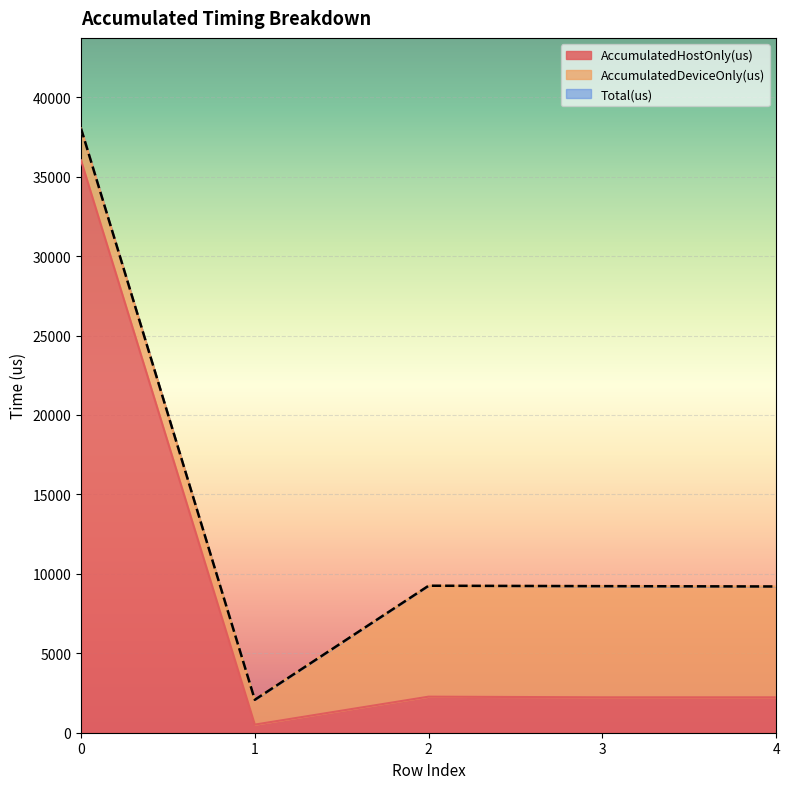

What is the maximum value for Total(us)?

38031.0